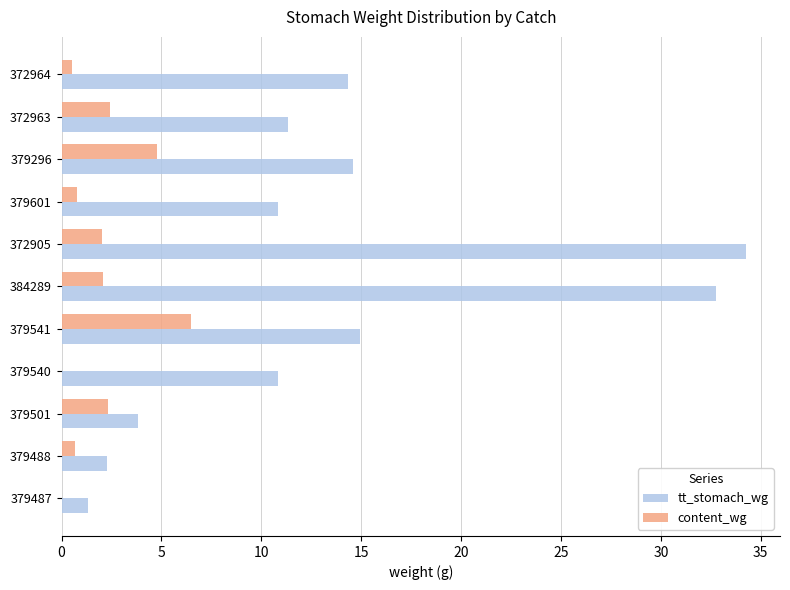

Between 379488 and 379540, which series saw the biggest shift?

tt_stomach_wg